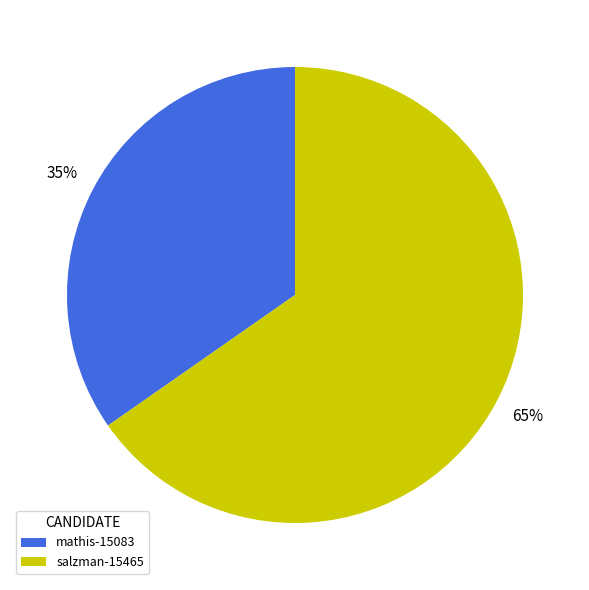

The mathis-15083 slice represents 35% of the pie. True or false?

True